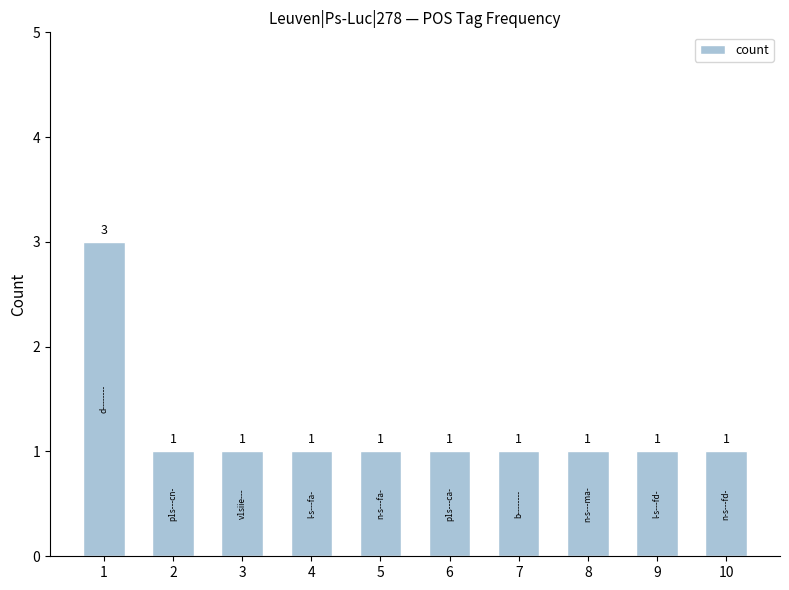

Reading left to right, list all the values displayed in this chart.

1=3	2=1	3=1	4=1	5=1	6=1	7=1	8=1	9=1	10=1